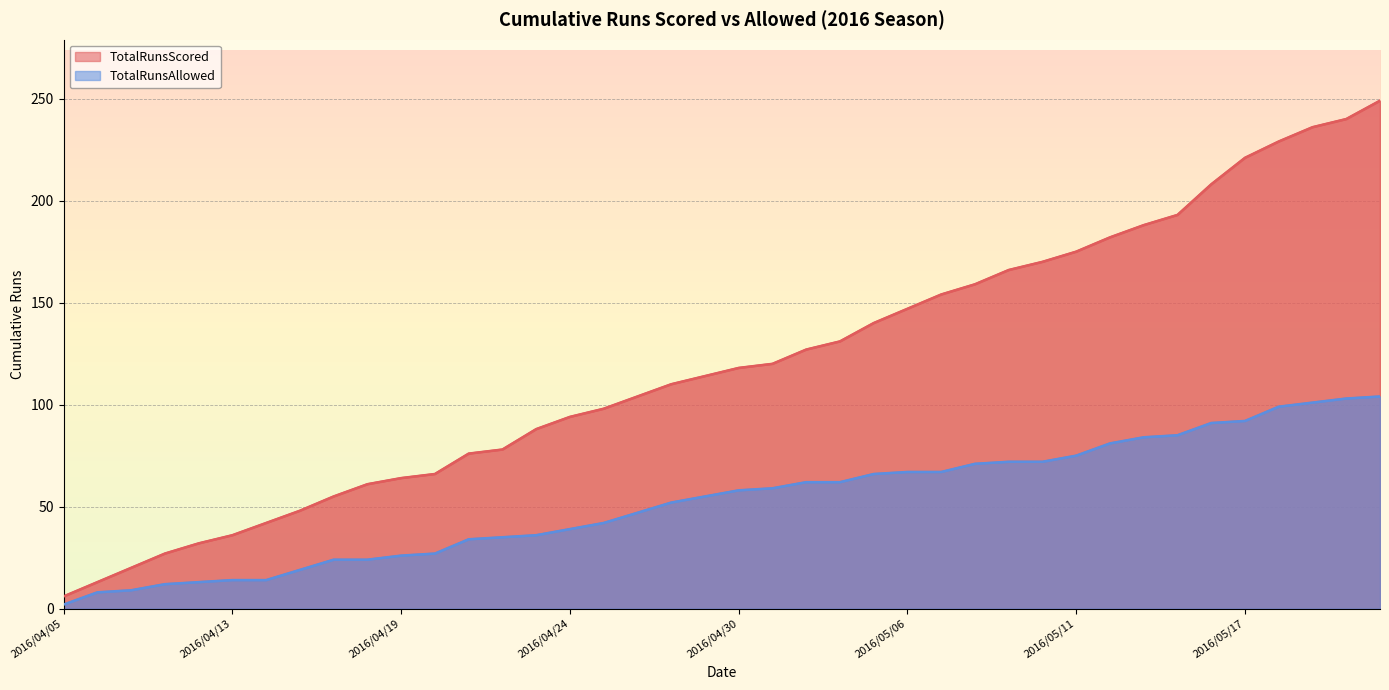

What is the label of the 20th point from the left?

2016/04/29